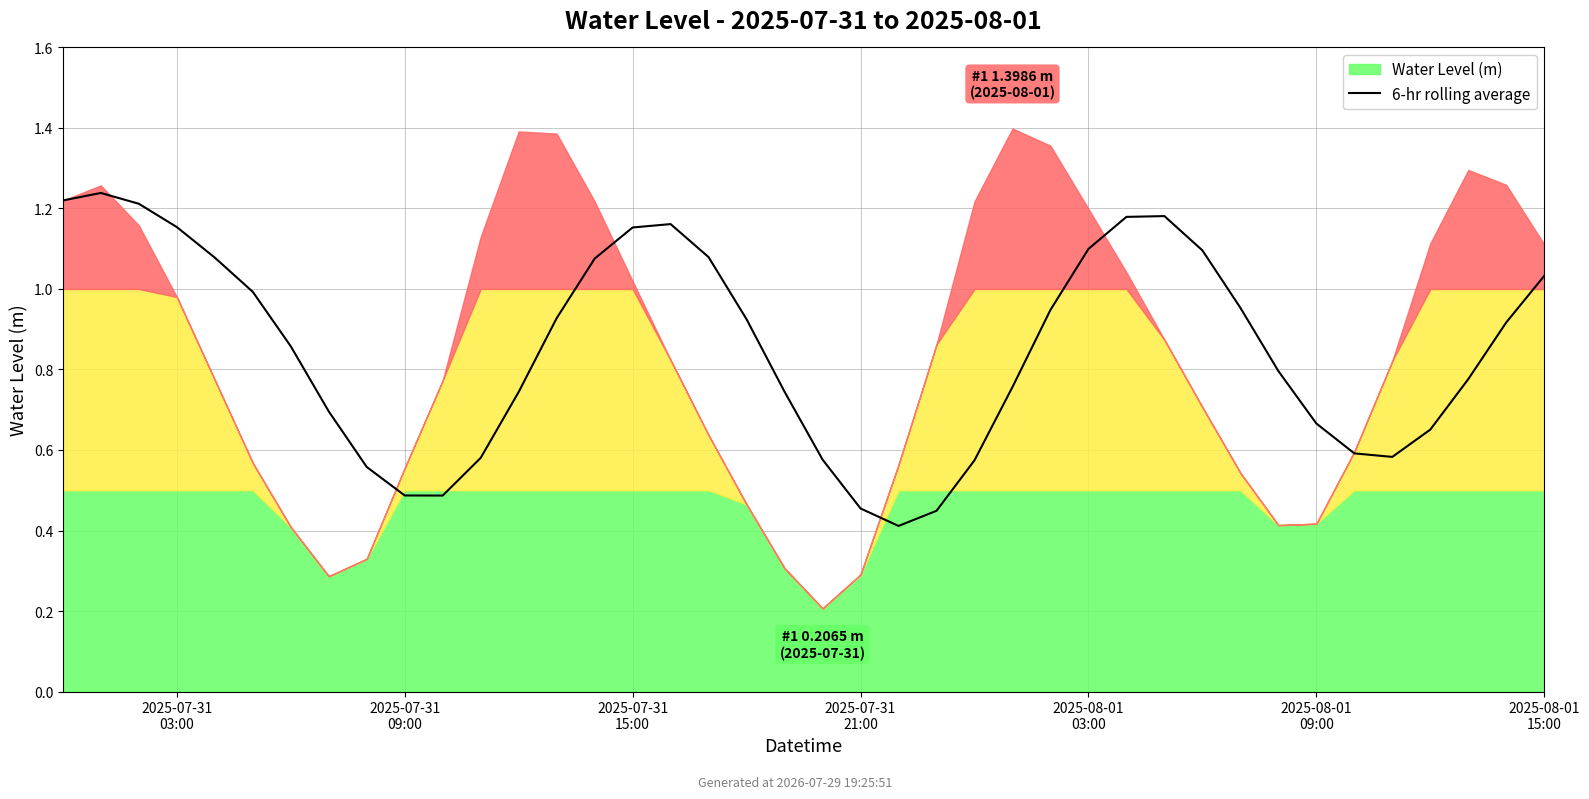

Where is the data nearest to the value 0?

22